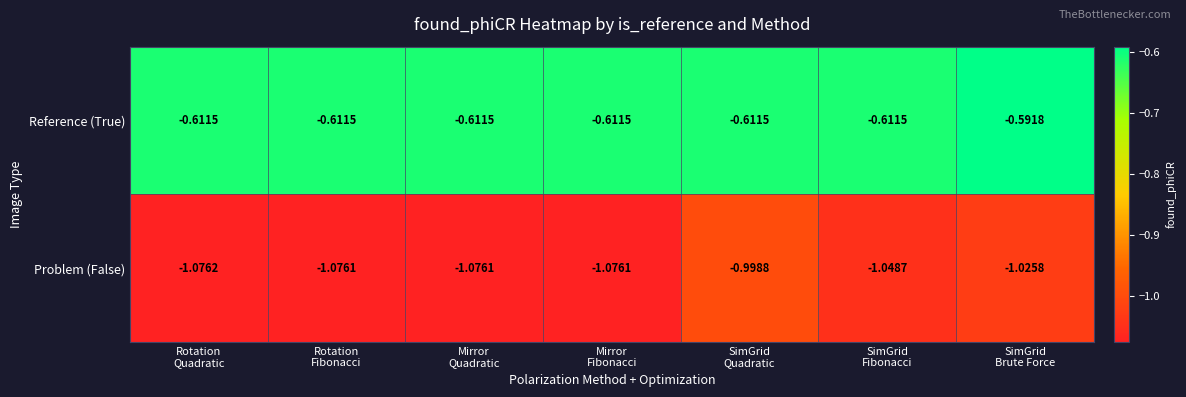

Rank the series by their maximum value, from highest to lowest.

Reference (True), Problem (False)